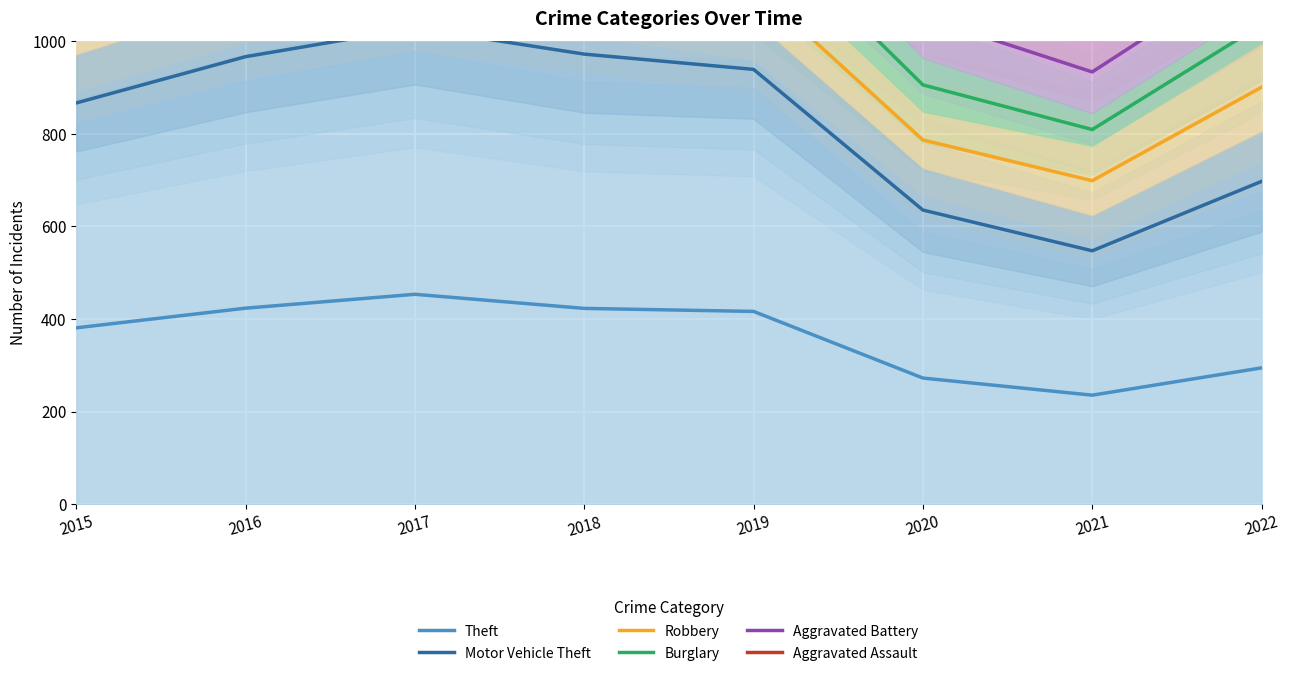

List the labels in order of Aggravated Battery value, smallest first.

2021, 2020, 2022, 2019, 2015, 2018, 2016, 2017